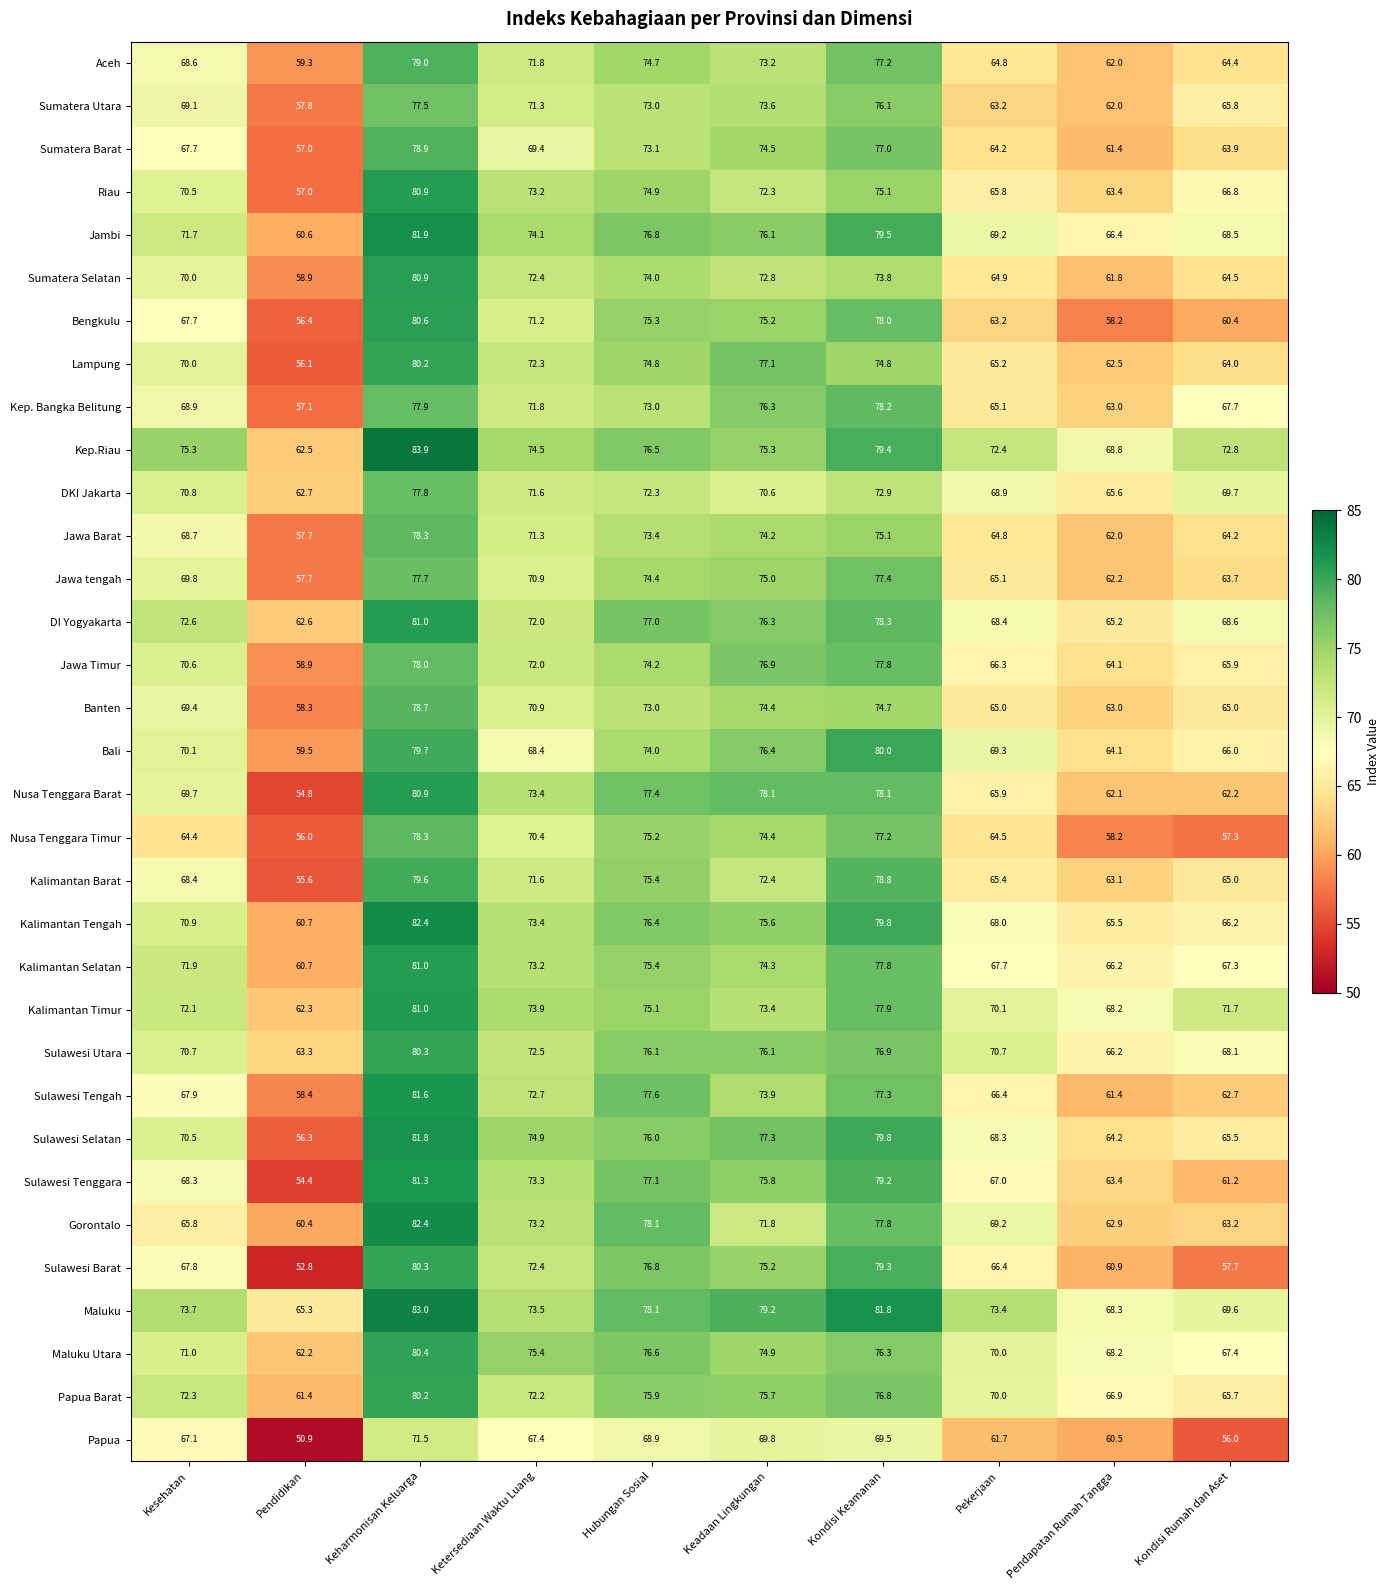

At how many categories does at least one series exceed 82?

1